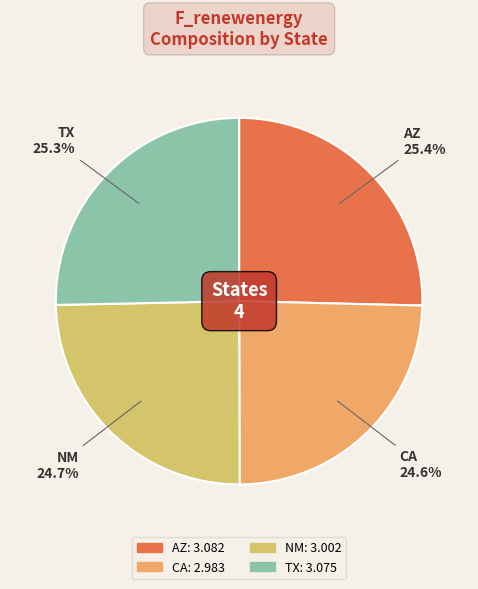

Approximately how many times larger is the value at AZ compared to TX?

1.0